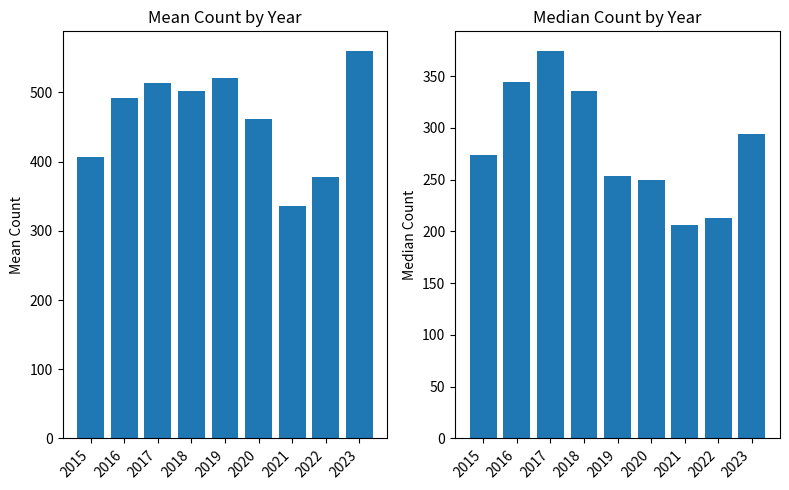

How many bars are there in each group?

2